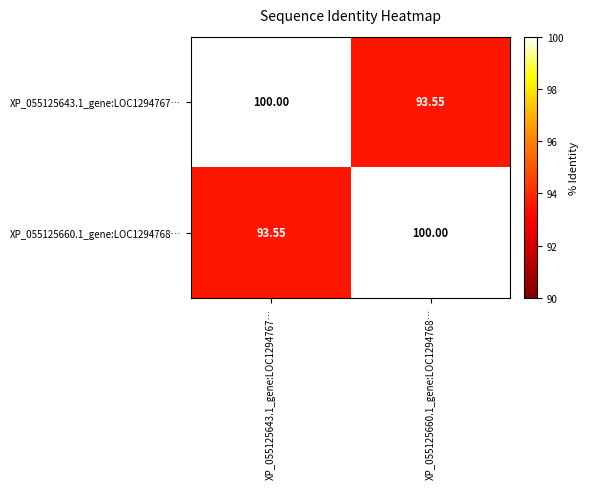

At XP_055125643.1_gene:LOC1294767…, list the series in order from largest to smallest.

XP_055125643.1_gene:LOC1294767…, XP_055125660.1_gene:LOC1294768…